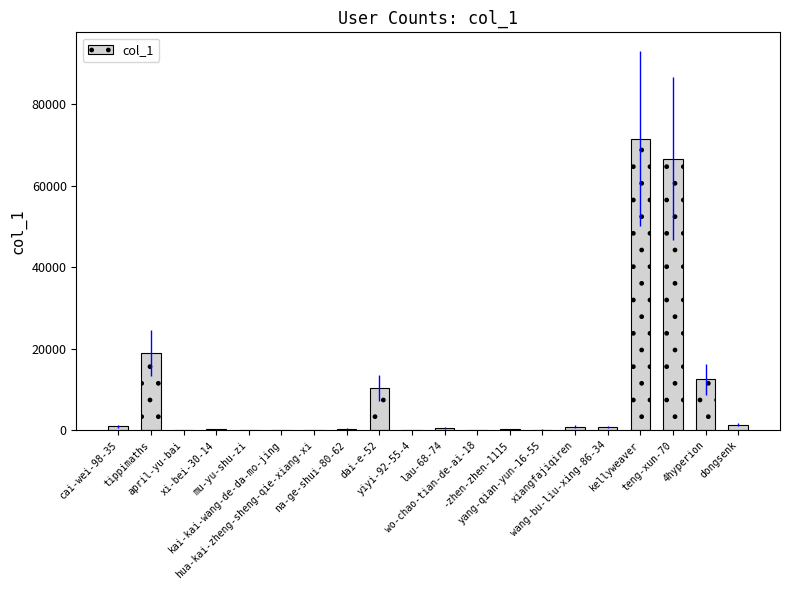

What is the greatest value displayed?

71533